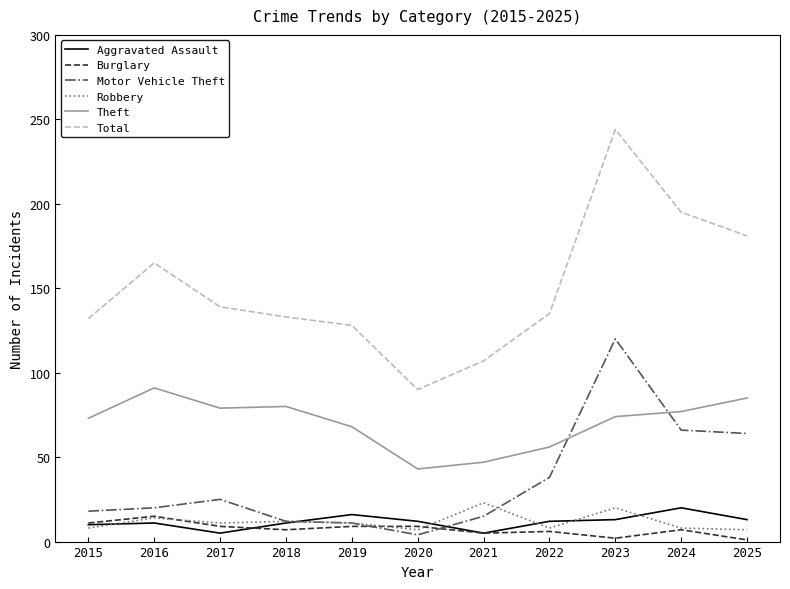

What is the maximum value for Aggravated Assault?

20